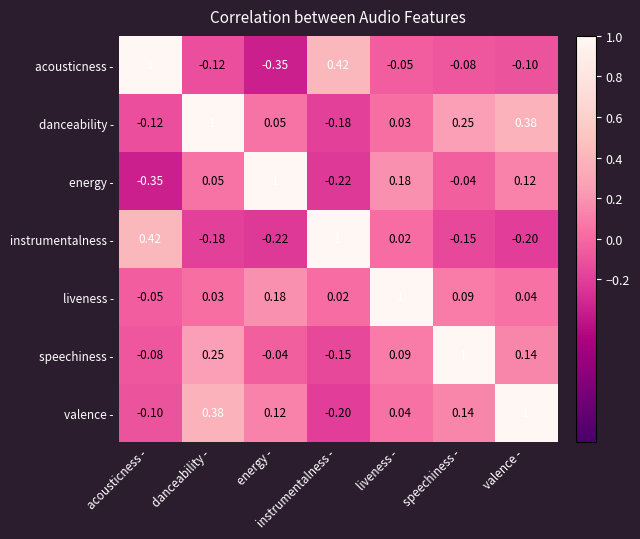

Count the number of data series in this chart.

7